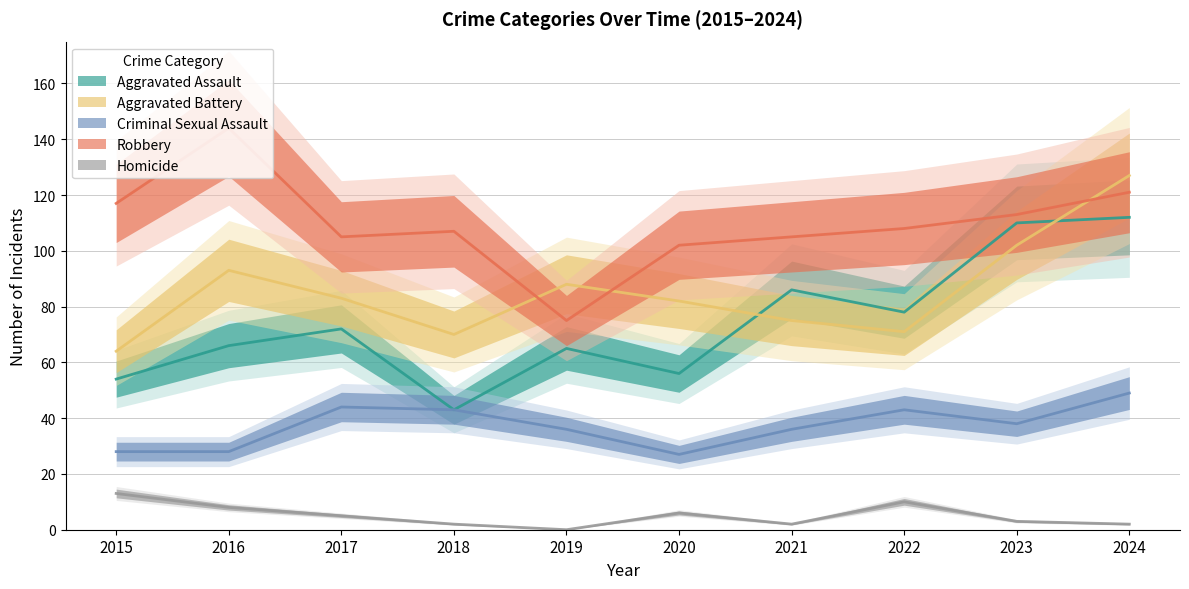

Reading left to right, transcribe all the data shown in this chart.

Aggravated Assault: 54	66	72	43	65	56	86	78	110	112
Aggravated Battery: 64	93	83	70	88	82	75	71	102	127
Criminal Sexual Assault: 28	28	44	43	36	27	36	43	38	49
Robbery: 117	144	105	107	75	102	105	108	113	121
Homicide: 13	8	5	2	0	6	2	10	3	2